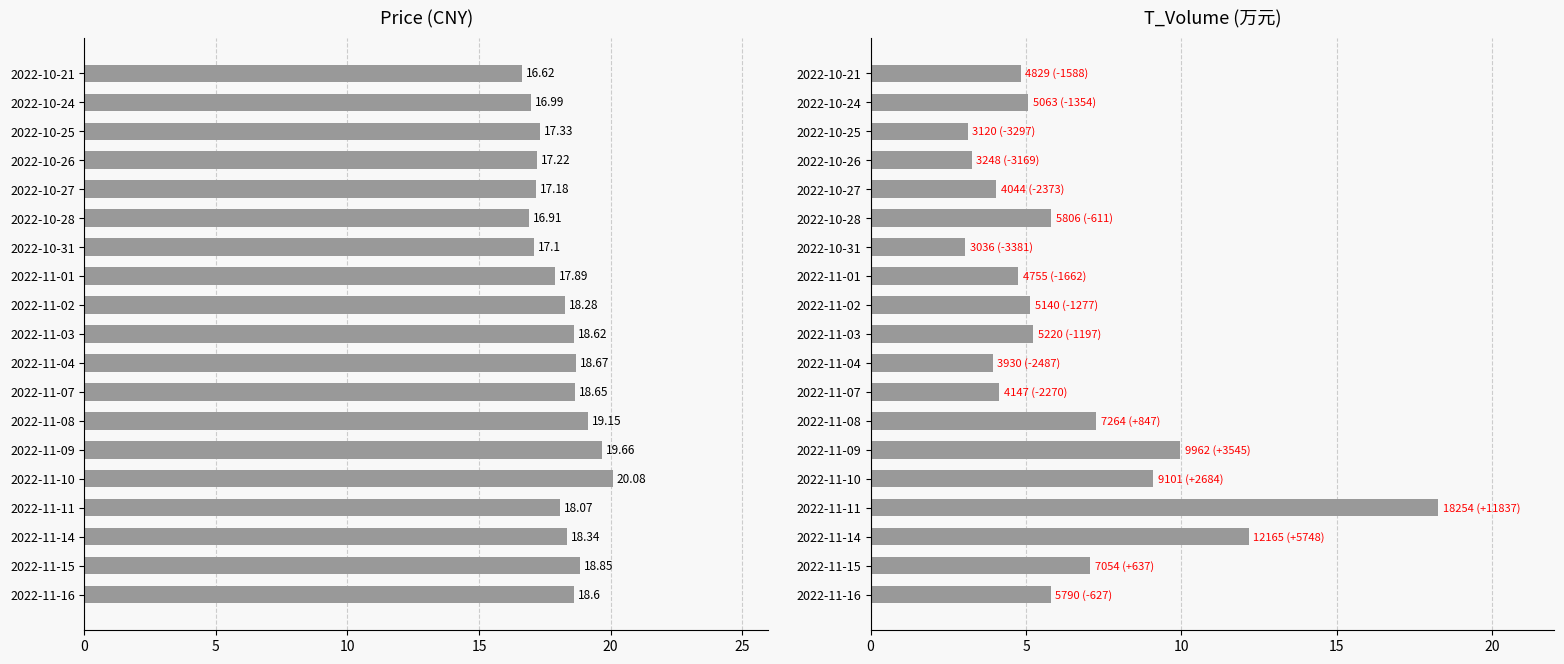

Between 2022-11-08 and 2022-10-21, which series saw the biggest shift?

price